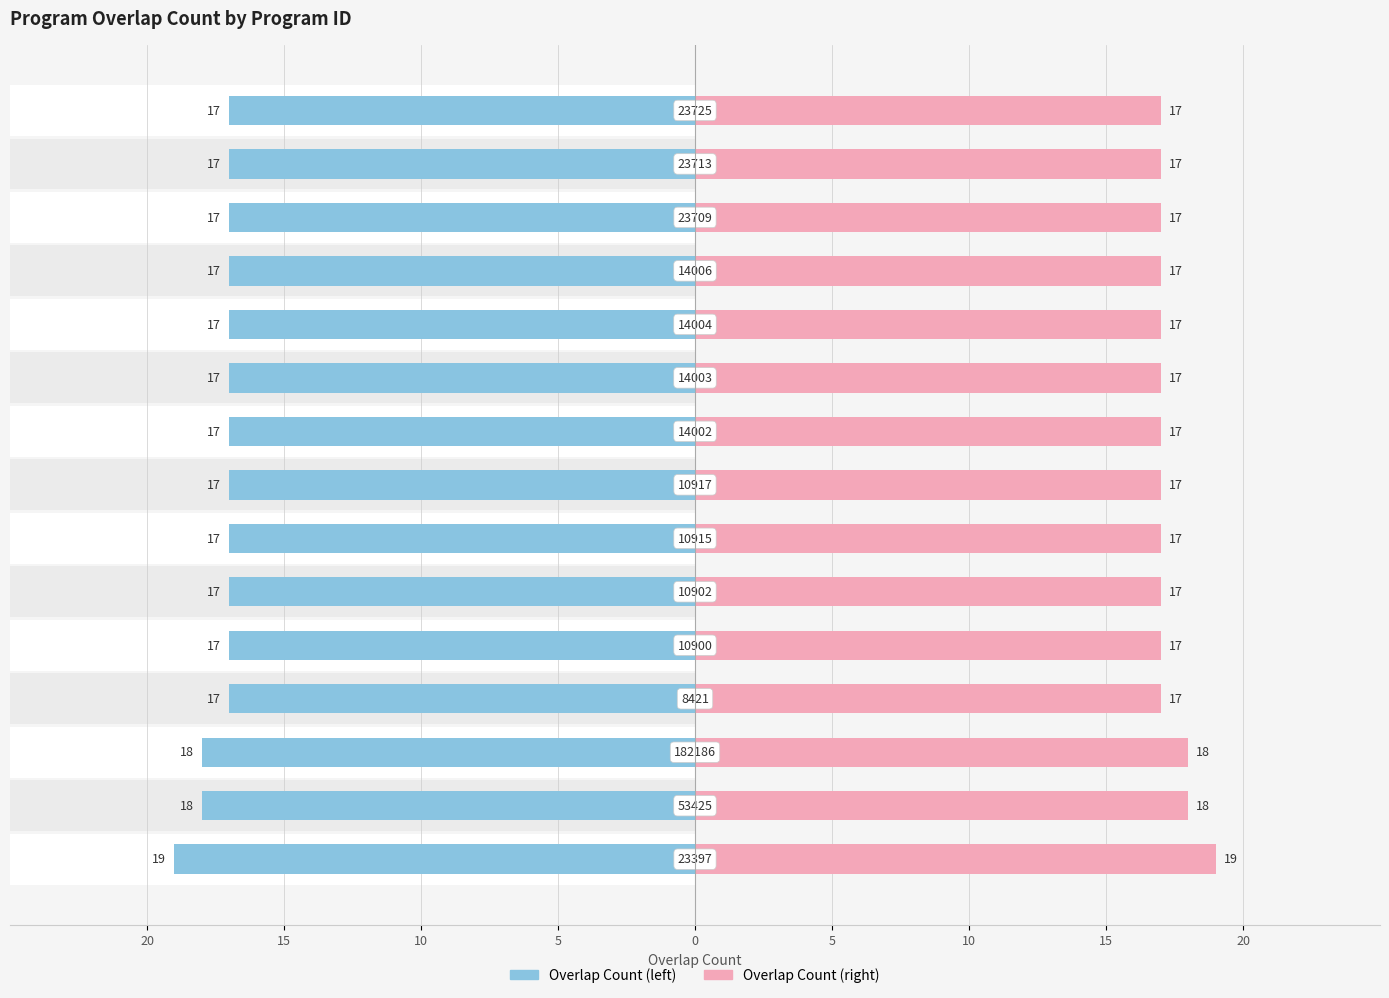

Which series has the widest spread of values?

Overlap Count